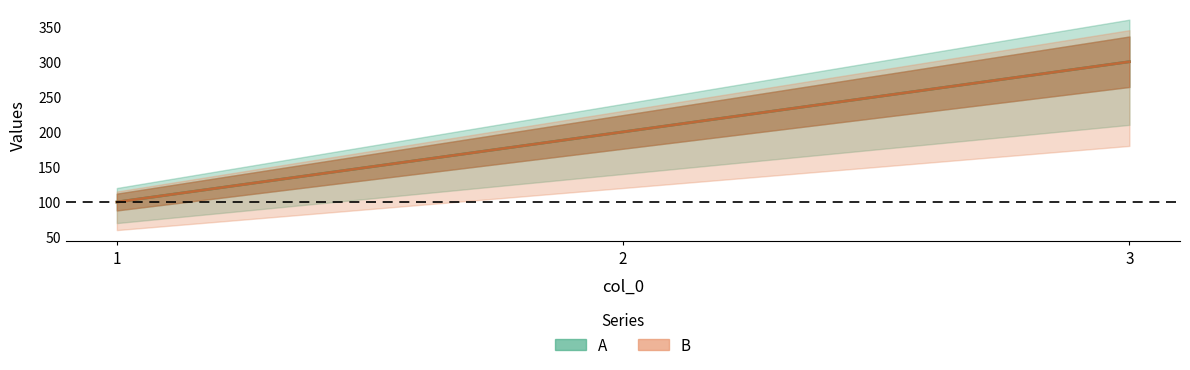

What is the value of the B point at the 1st from the left?

100